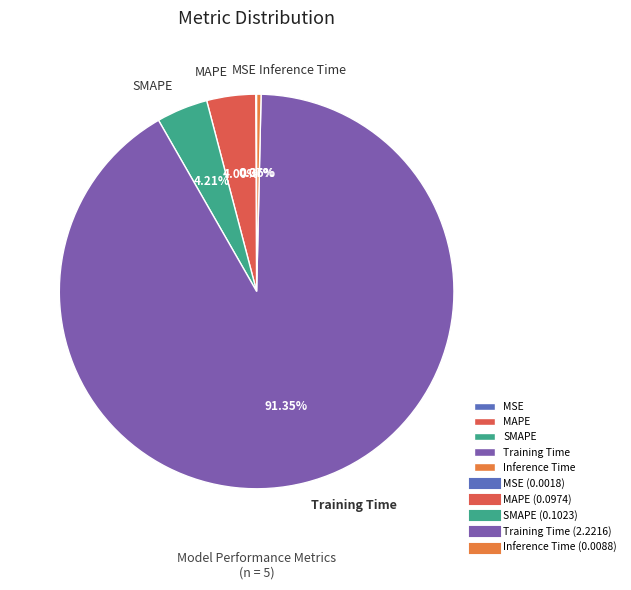

To the nearest percent, what is the average slice percentage?

20%